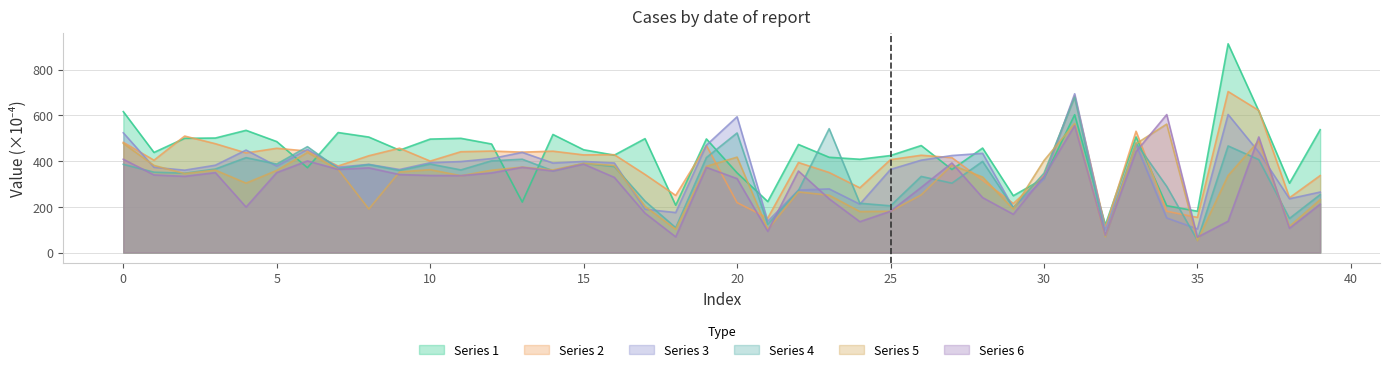

How many times do 2 and 6 cross each other?

4